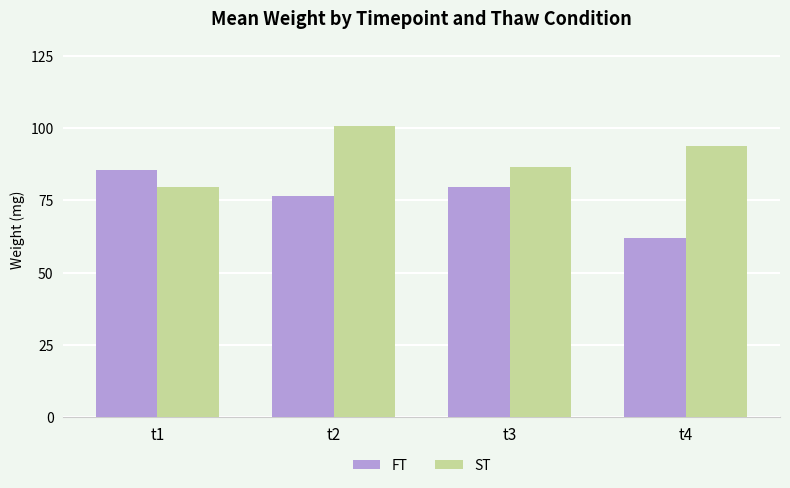

What is the value of the FT bar at the 4th from the left?

62.1